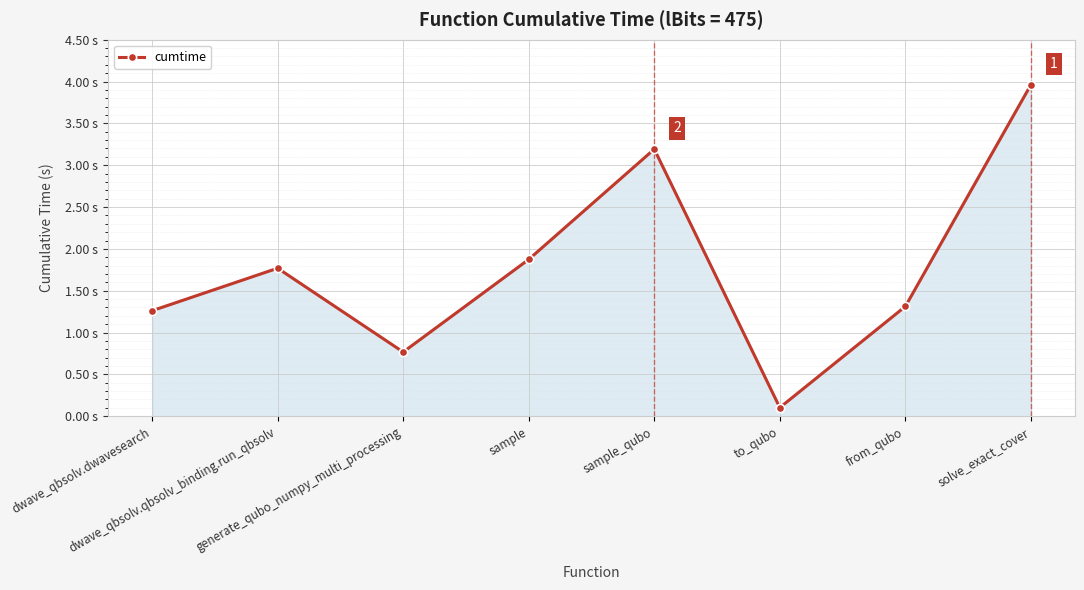

What is the greatest value displayed?

4.0